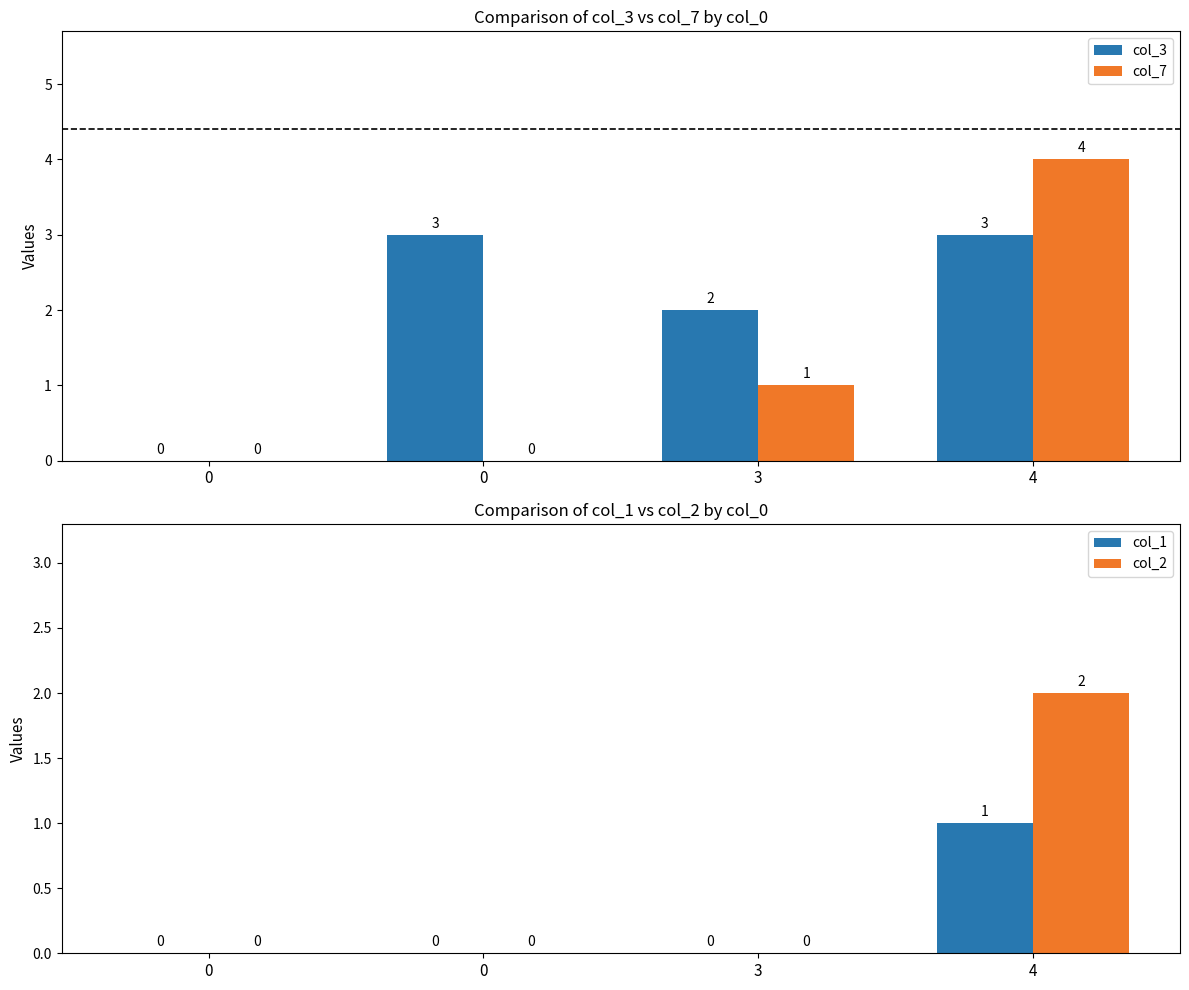

What value does the col_3 series have at 4?

3